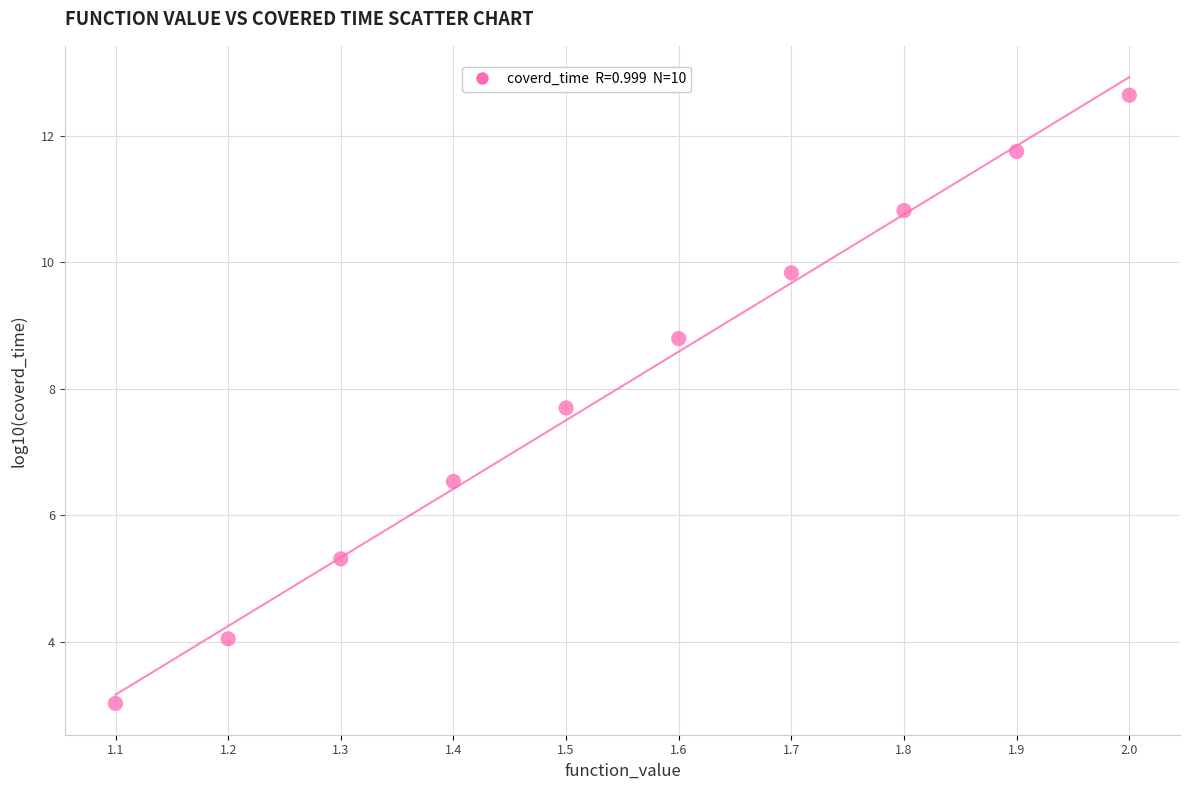

What is the range of Y values (max minus min)?

9.6